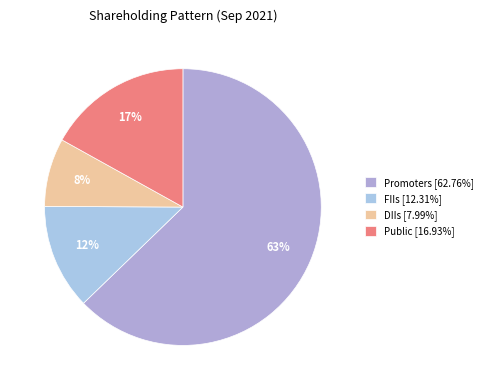

To the nearest percent, what percentage of the pie is Public?

17%